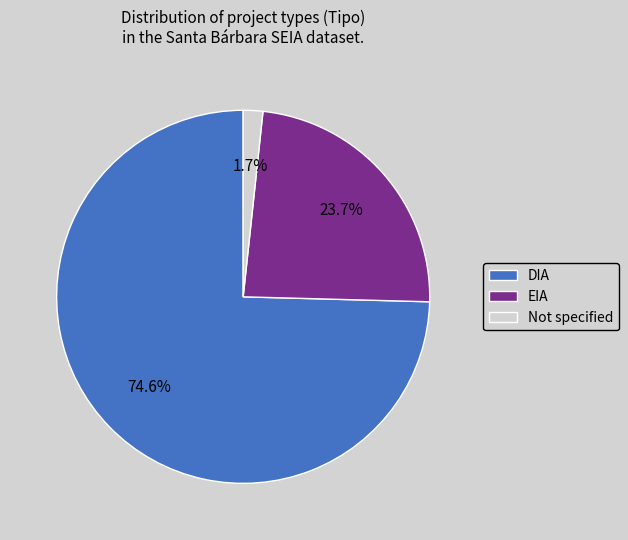

Which slice is the largest?

DIA